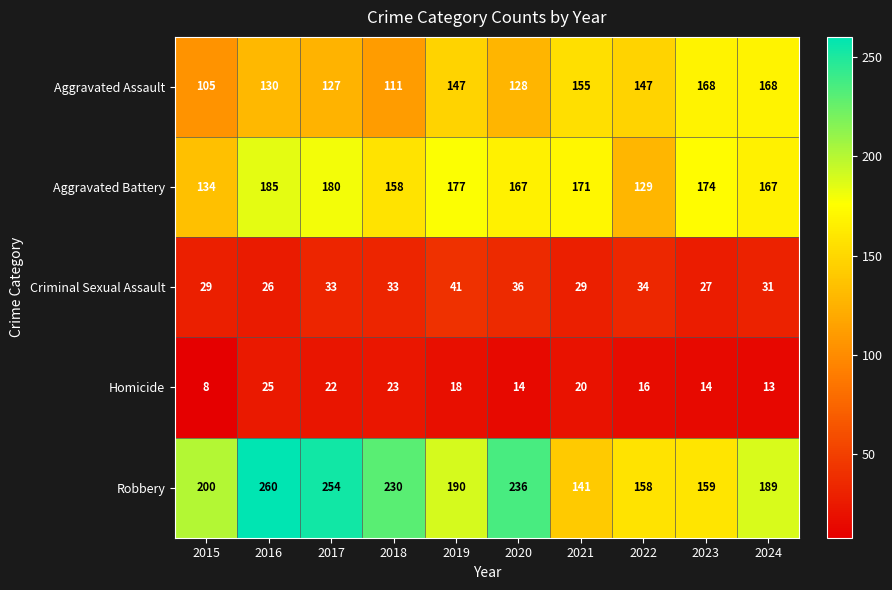

What is the average value of the Robbery series?

202